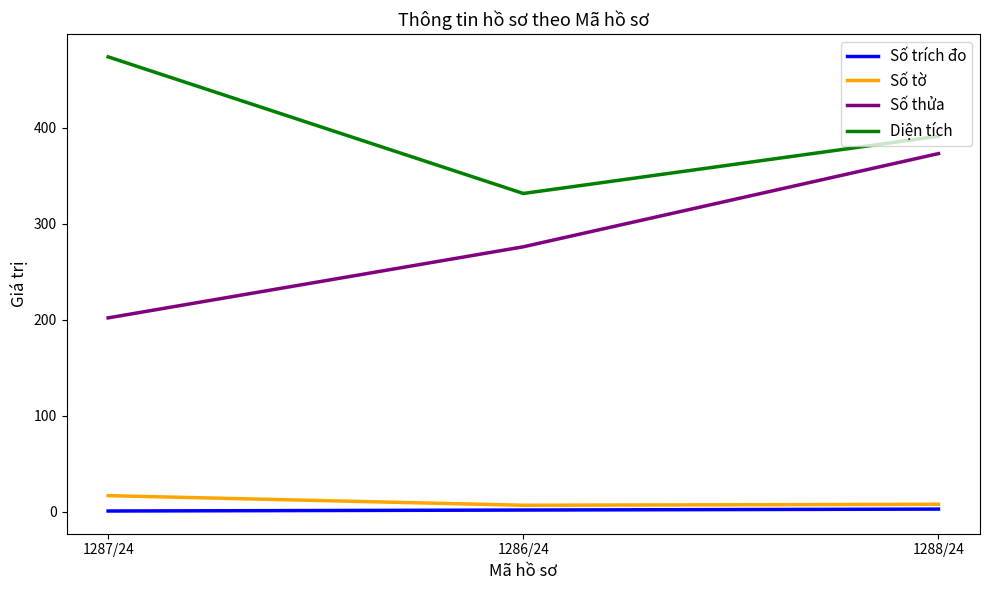

The value of Diện tích at 1288/24 is 391.1. True or false?

True